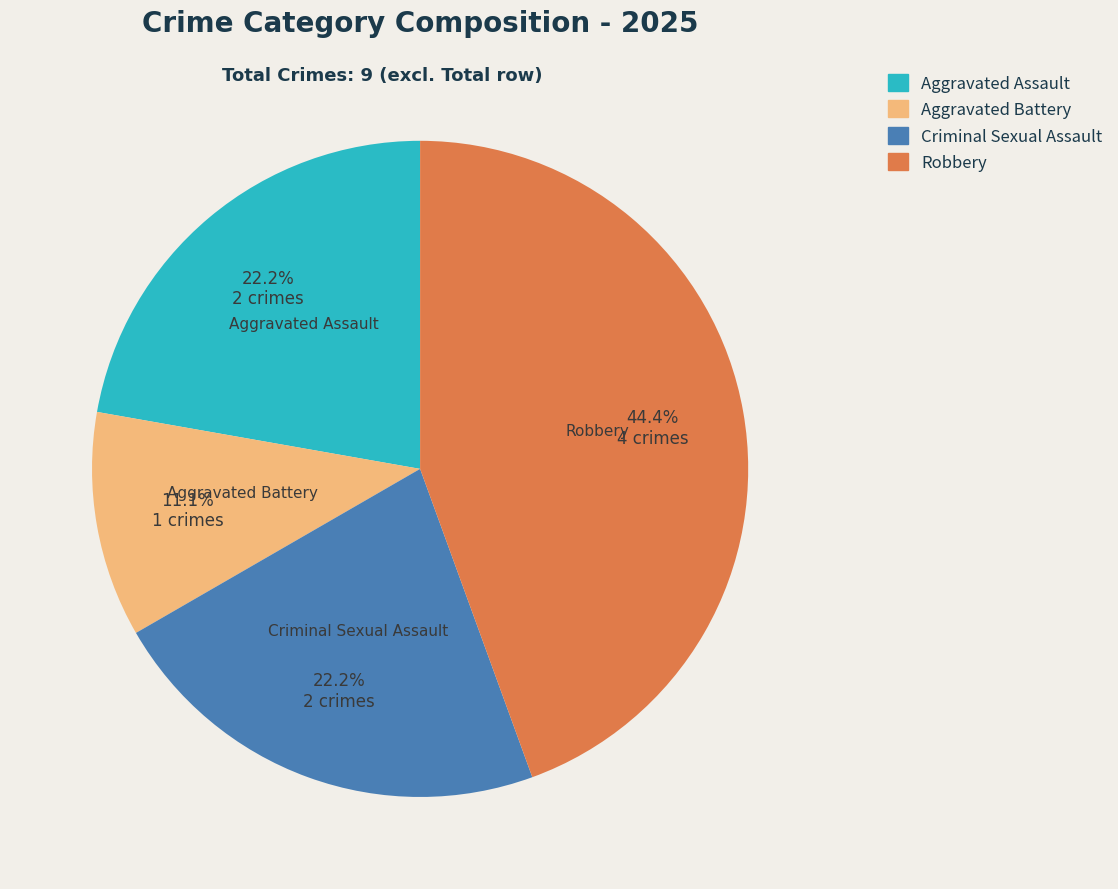

Is there any slice that represents more than half of the pie?

No